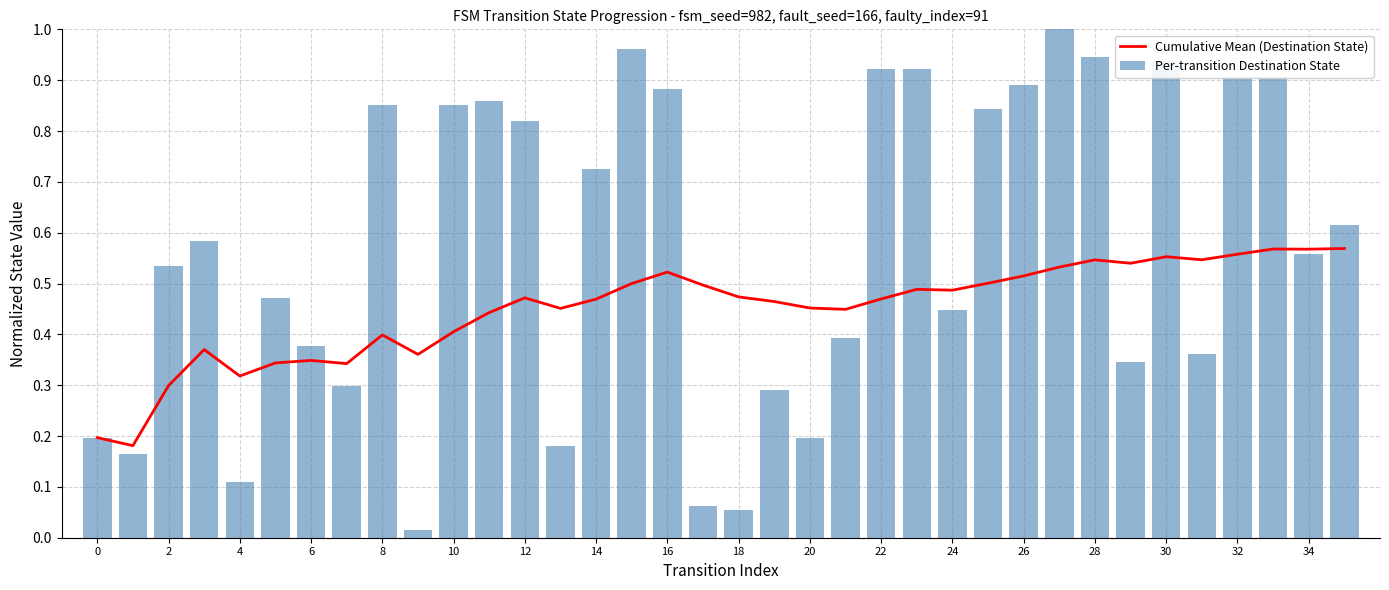

At 30, list the series in order from smallest to largest.

Cumulative Mean (Destination State), Per-transition Destination State